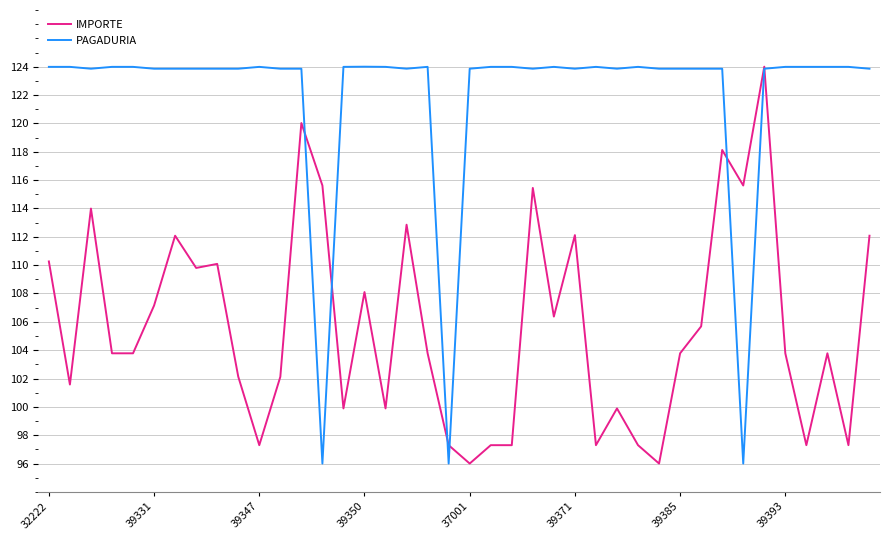

Which series has the largest total across all categories?

PAGADURIA